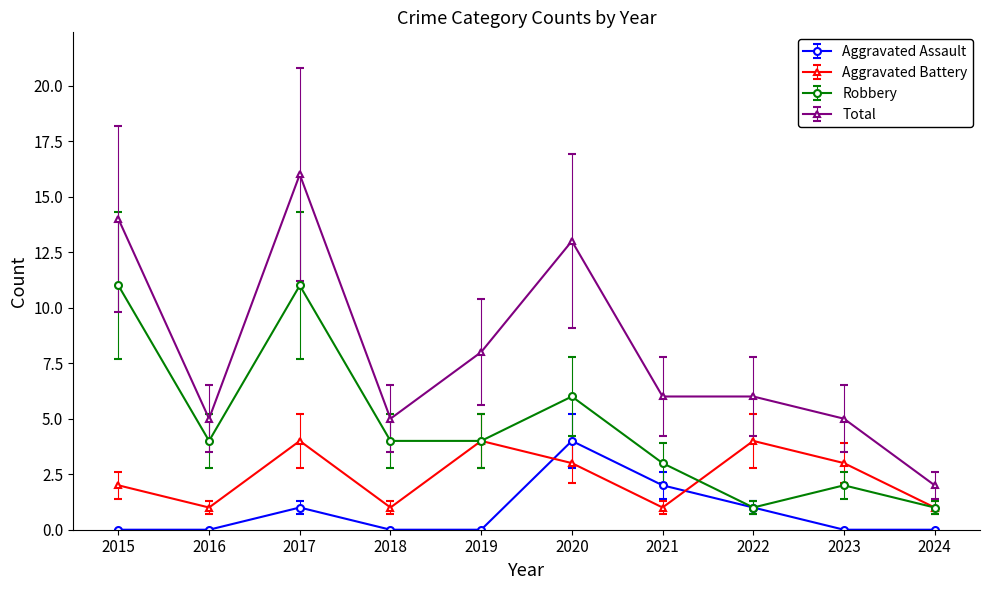

The value of Aggravated Battery at 2017 is 7. True or false?

False